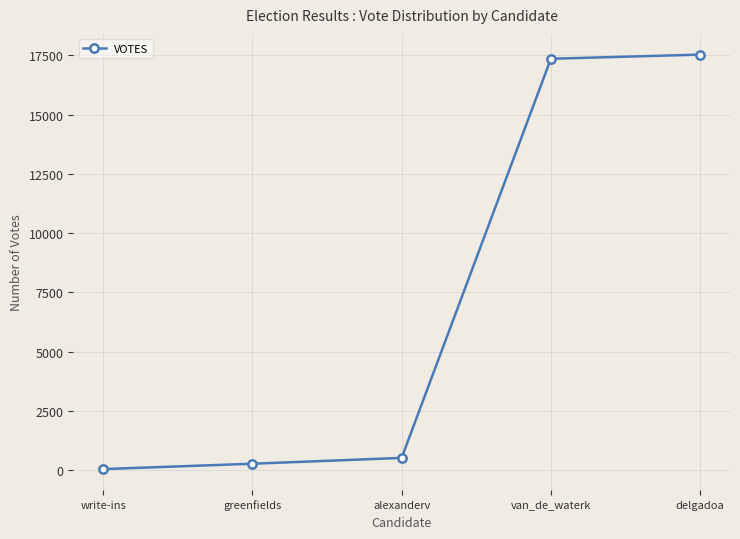

List the labels in order of value, largest first.

delgadoa, van_de_waterk, alexanderv, greenfields, write-ins